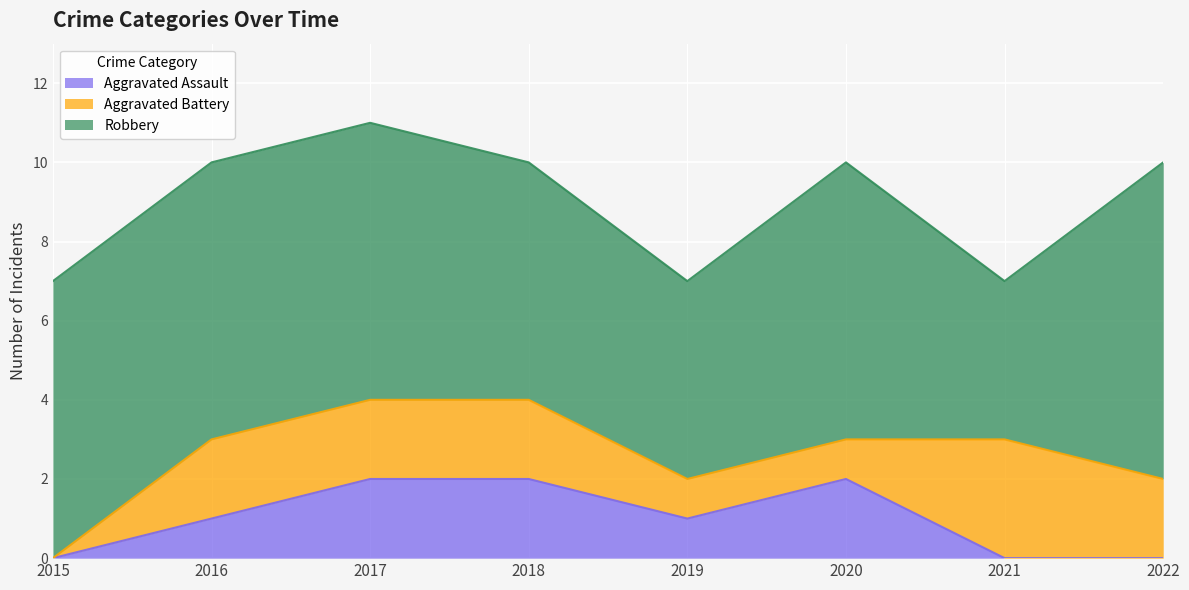

Which series has the largest total across all categories?

Robbery